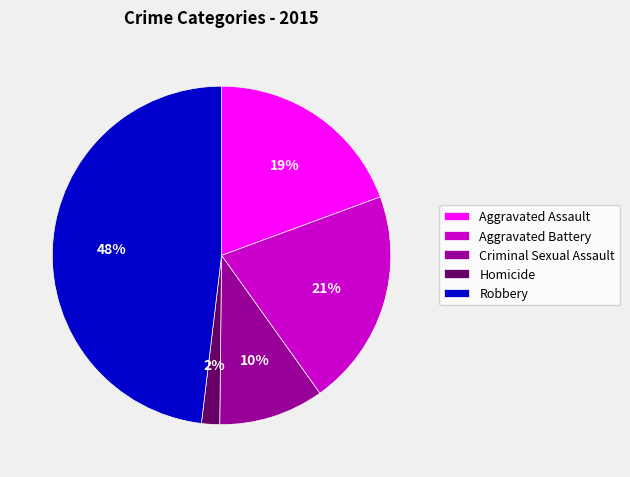

Which category has the biggest portion of the pie?

Robbery